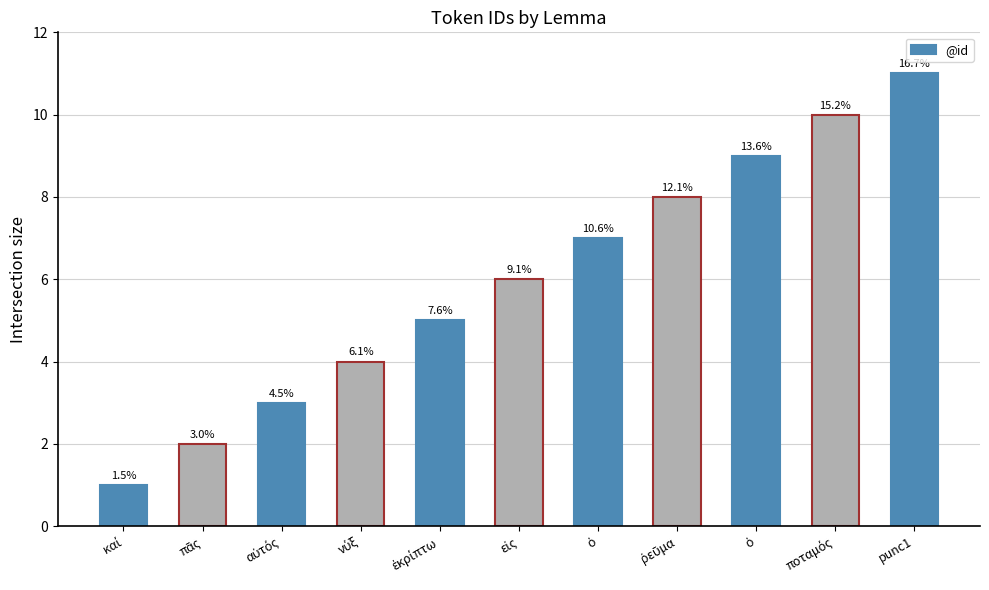

True or false: the data shows 2 at εἰς.

False